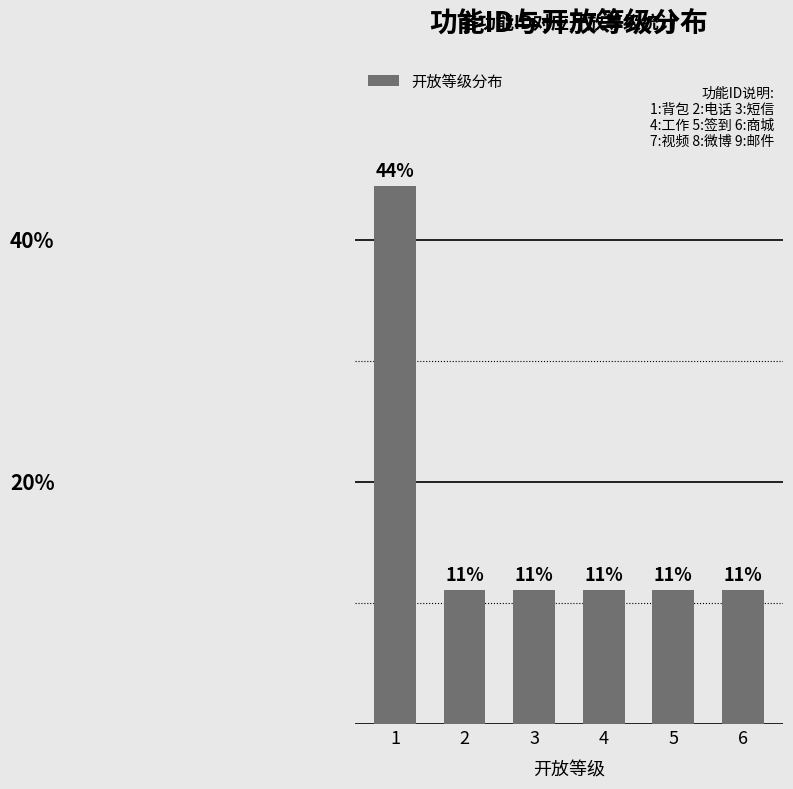

Does the chart contain any negative values?

No